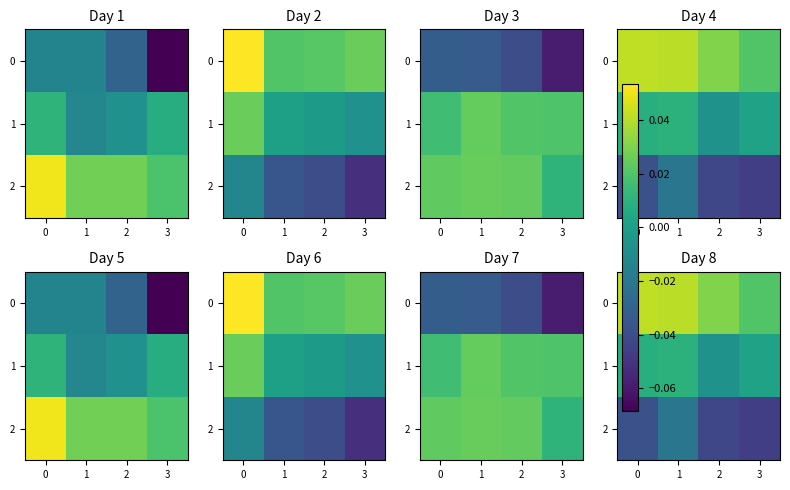

Is the value of 2 at 3 greater than the value of 0 at 2?

No